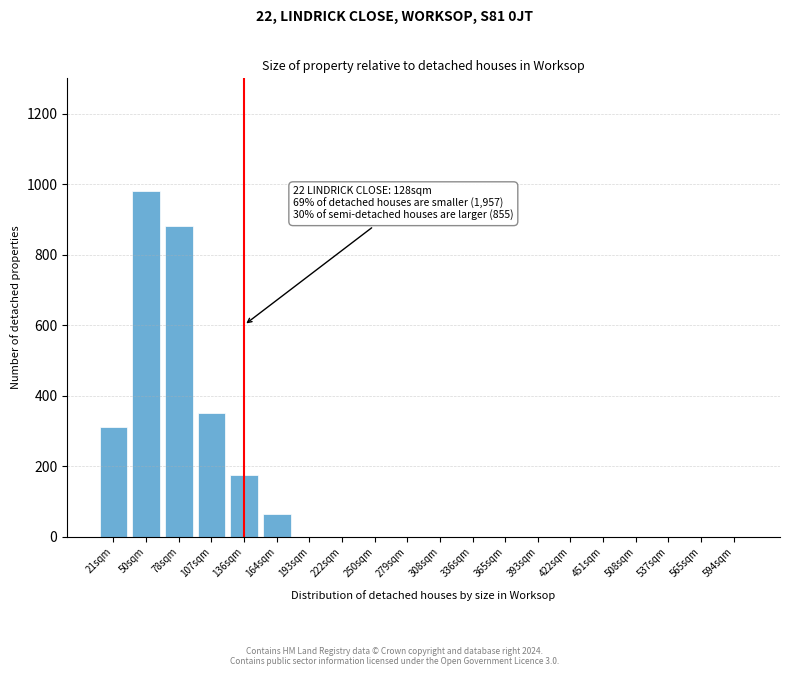

Reading left to right, list all the values displayed in this chart.

21sqm=310	50sqm=980	78sqm=880	107sqm=350	136sqm=175	164sqm=65	193sqm=0	222sqm=0	250sqm=0	279sqm=0	308sqm=0	336sqm=0	365sqm=0	393sqm=0	422sqm=0	451sqm=0	508sqm=0	537sqm=0	565sqm=0	594sqm=0